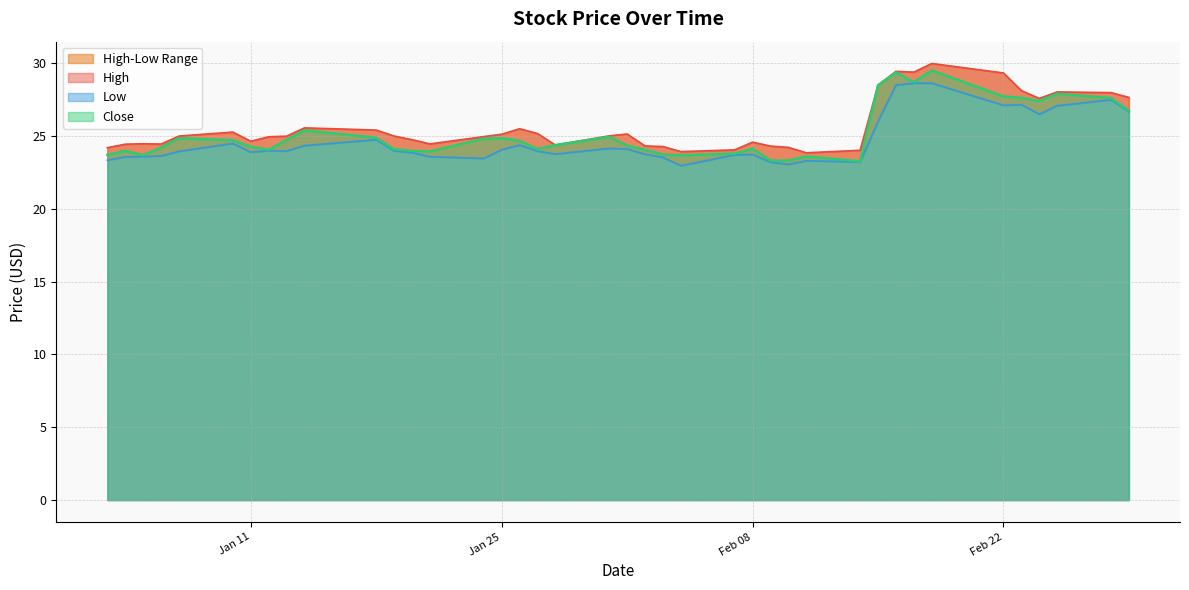

At which category does the chart reach its minimum across all series?

2022-02-04